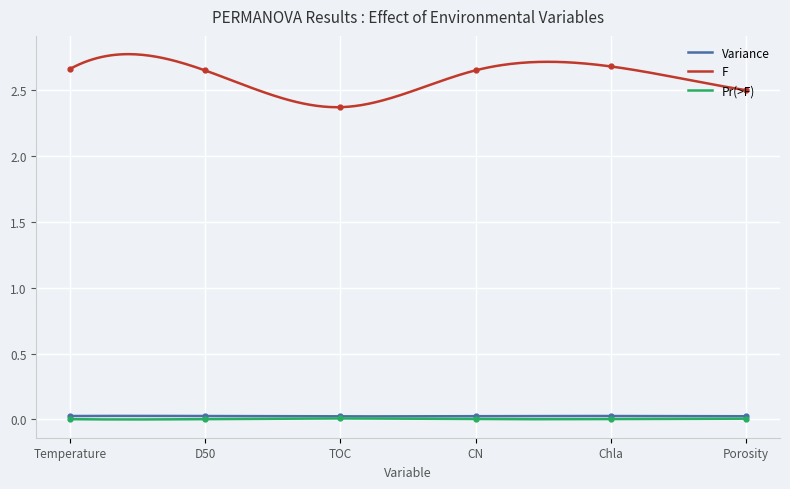

True or false: Pr(>F) and Variance intersect in this chart.

False